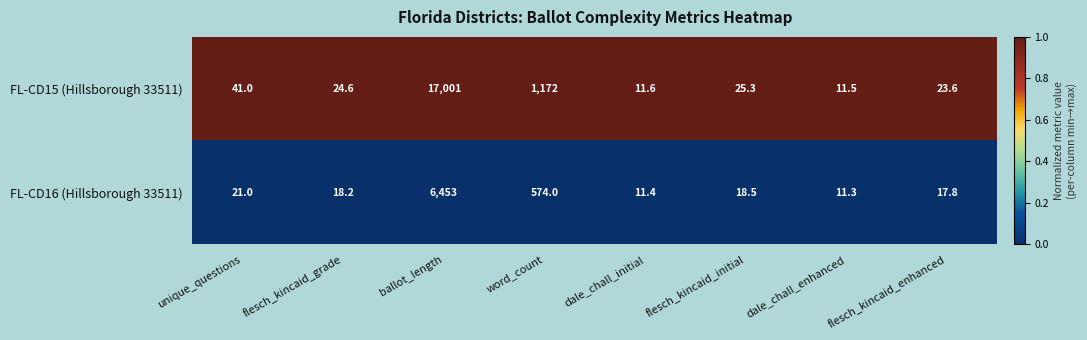

Between unique_questions and flesch_kincaid_enhanced, which series saw the biggest shift?

FL-CD15 (Hillsborough 33511)